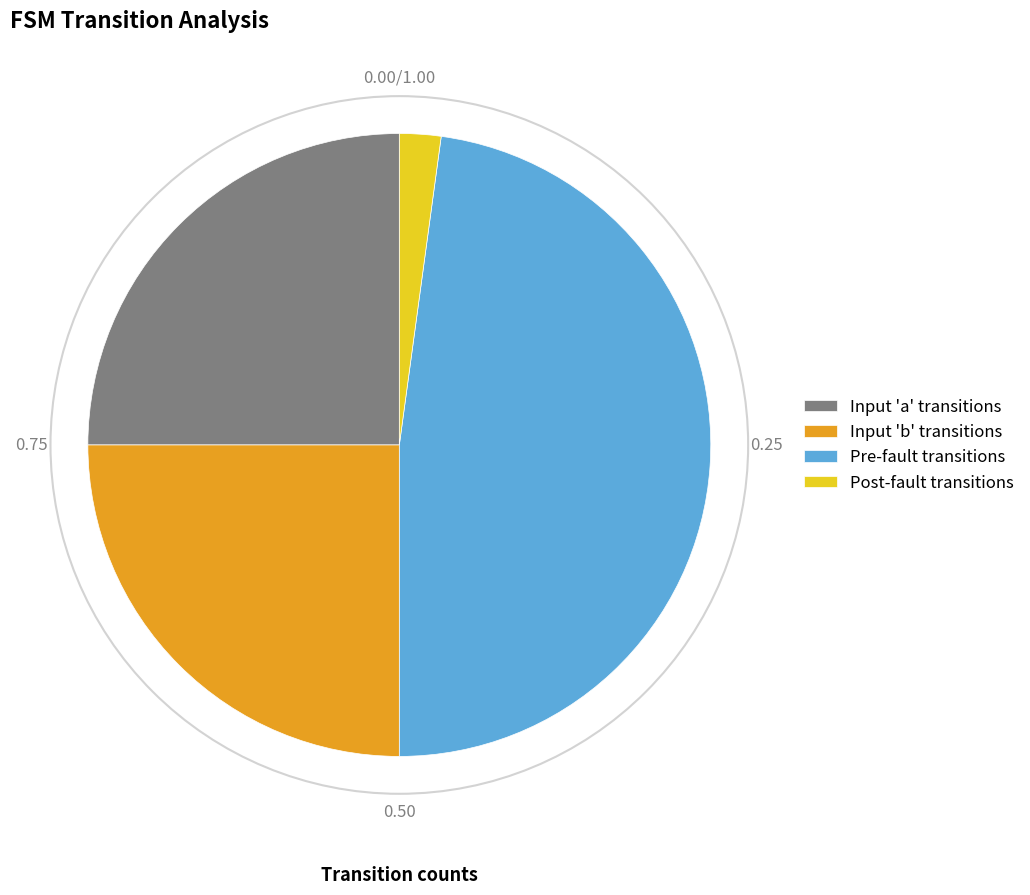

Does Post-fault transitions account for over 50% of the chart?

No